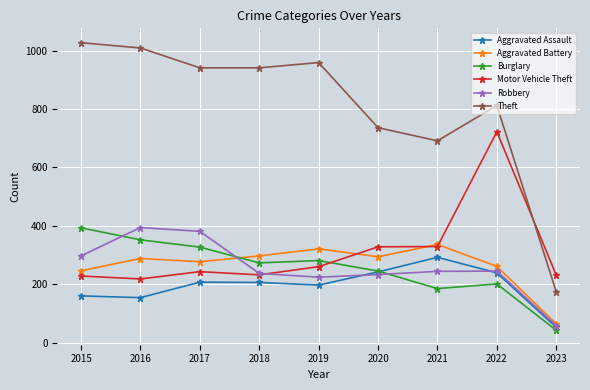

Where is Theft nearest to the value 600?

2021